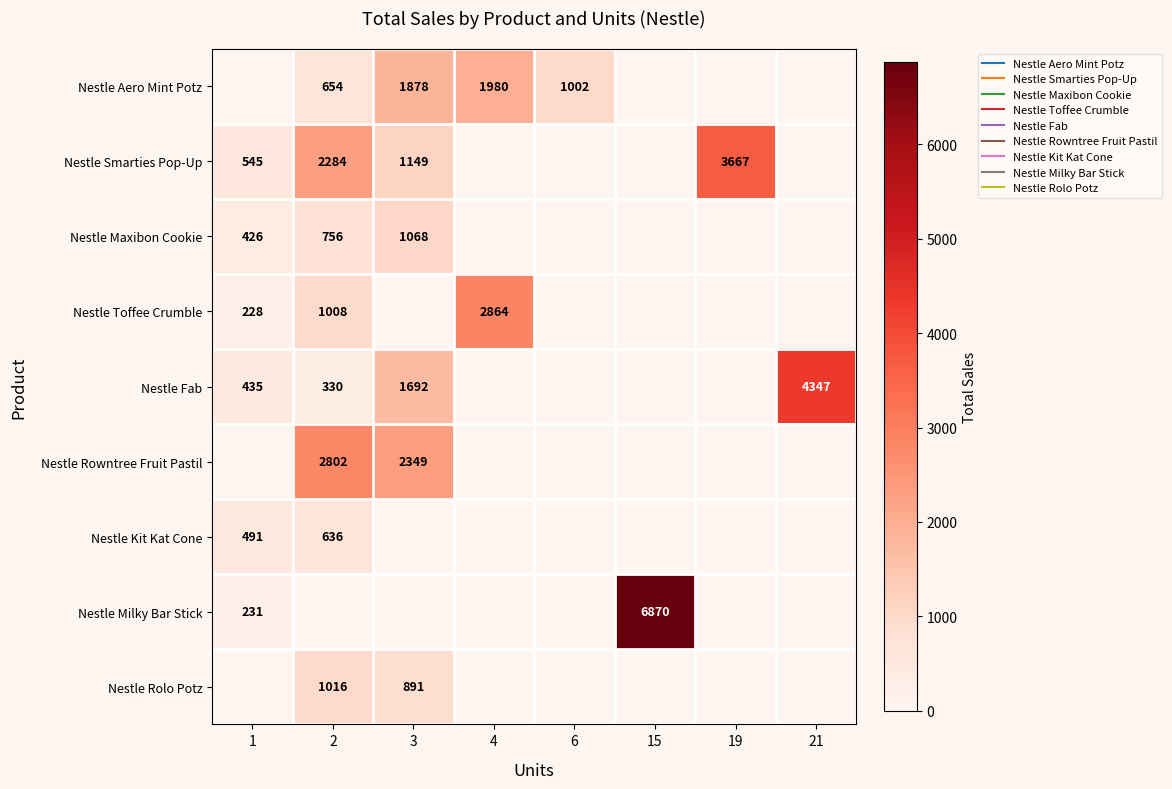

What is the difference between the highest and lowest values at 2?

2802